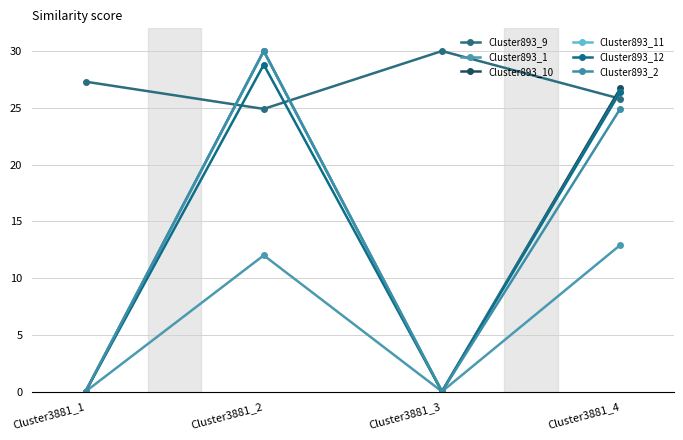

At which label does Cluster893_11 first exceed 26?

Cluster3881_2